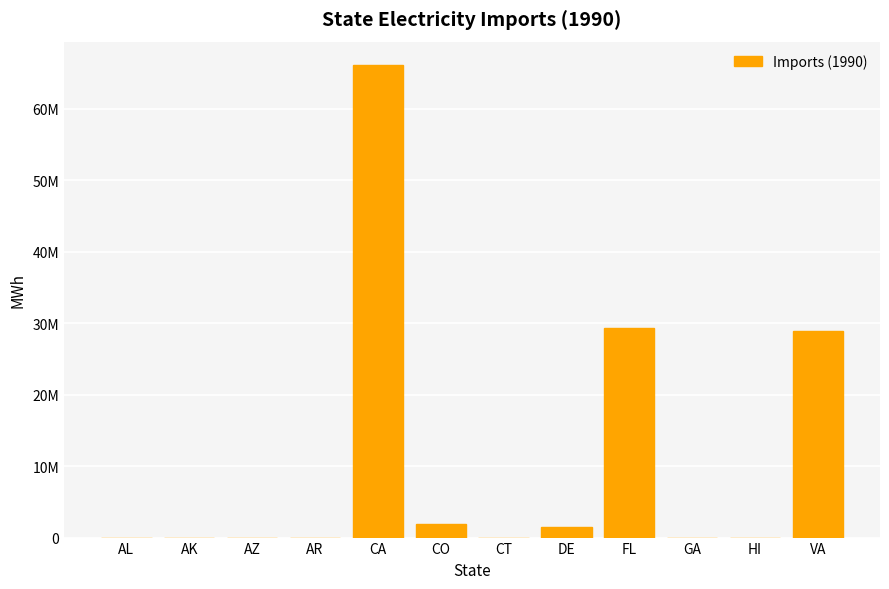

Are the bars horizontal?

No